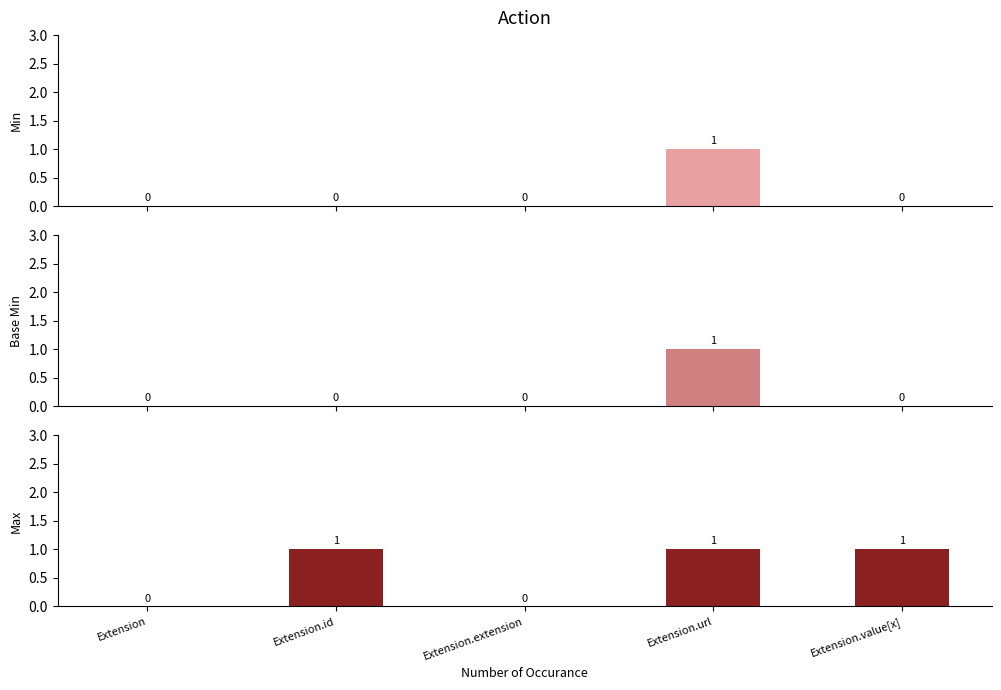

Reading left to right, extract all data points from this chart.

Min: 0	0	0	1	0
Base Min: 0	0	0	1	0
Max: 0	1	0	1	1